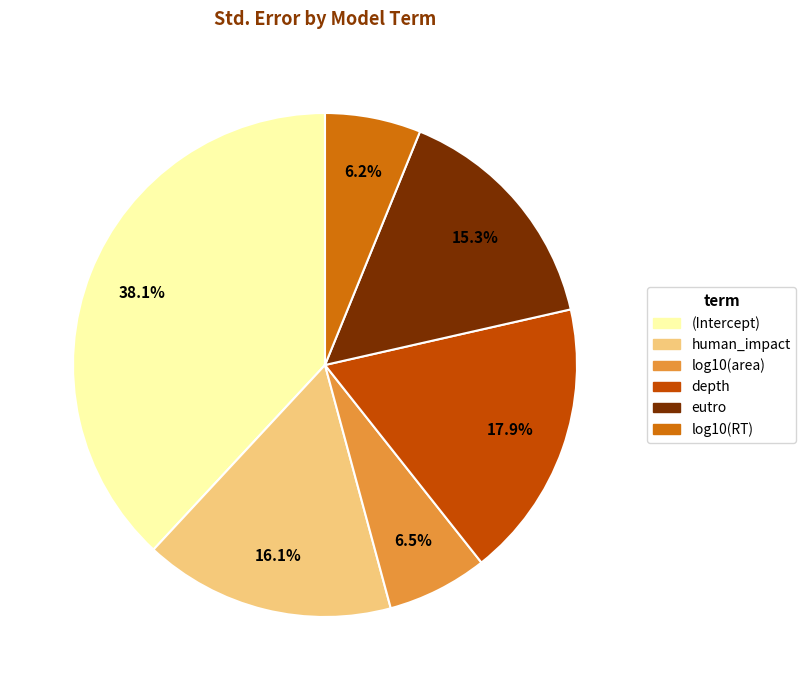

The log10(area) slice represents 20% of the pie. True or false?

False